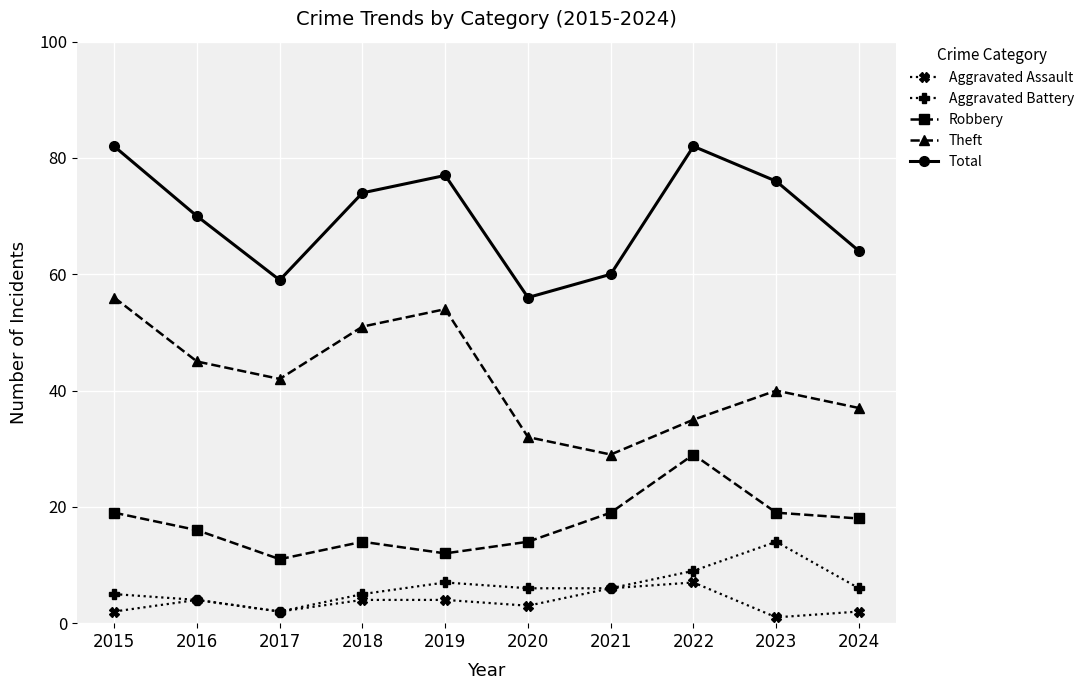

The Theft series shows 10 at 2017. True or false?

False